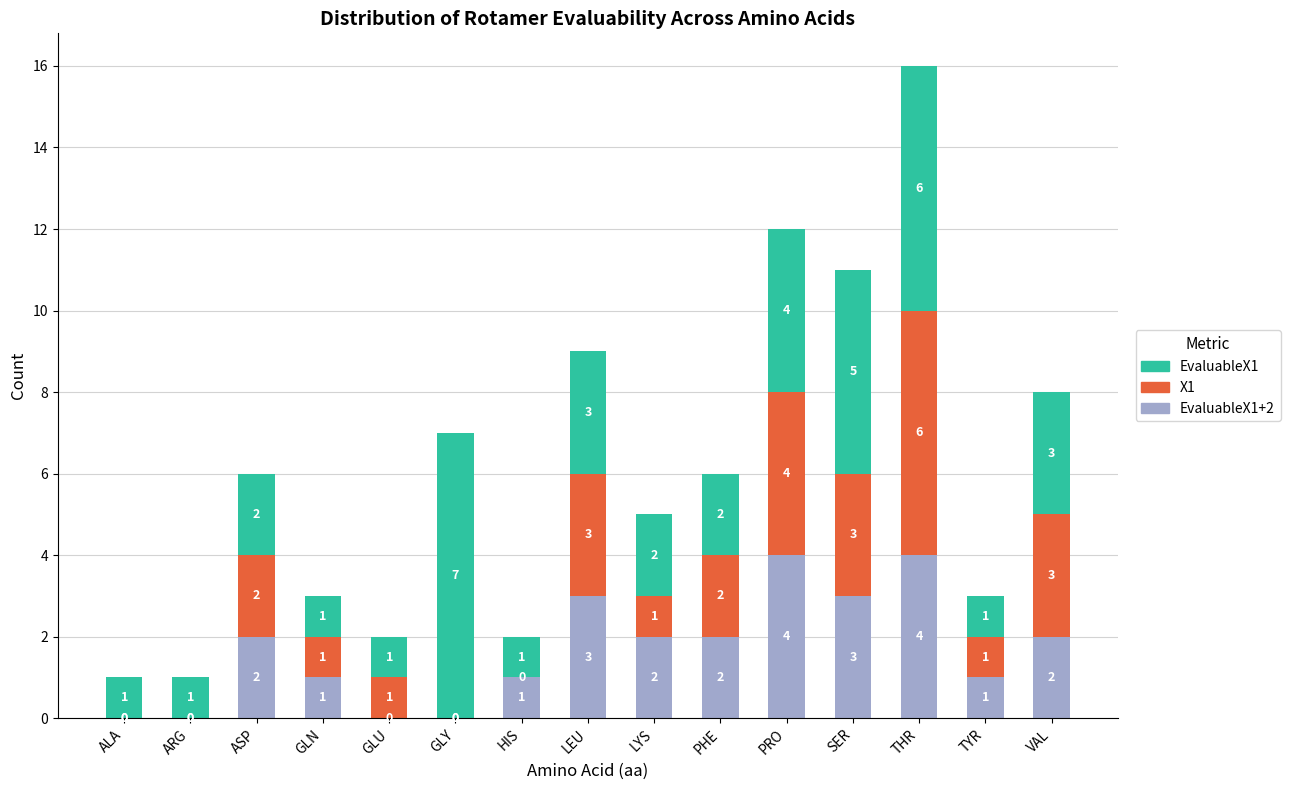

Are the bars grouped side by side (vs. stacked)?

No